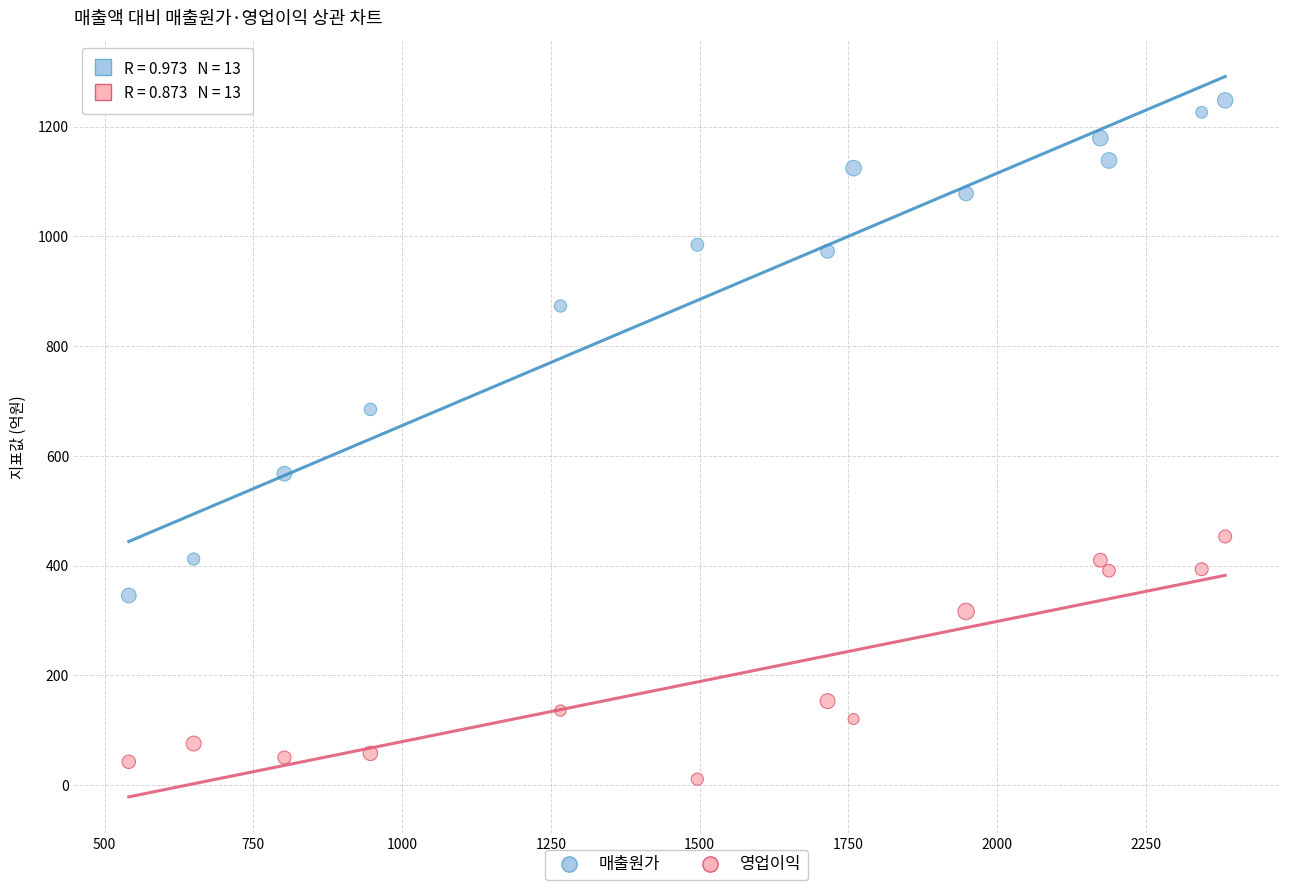

Which series has the widest spread of Y values?

매출원가